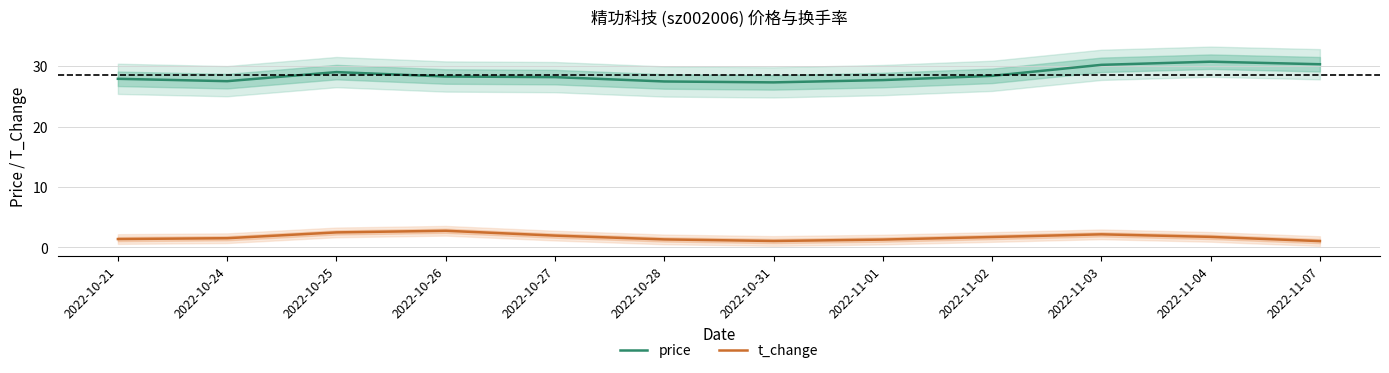

The price series shows 30.7 at 2022-11-04. True or false?

True